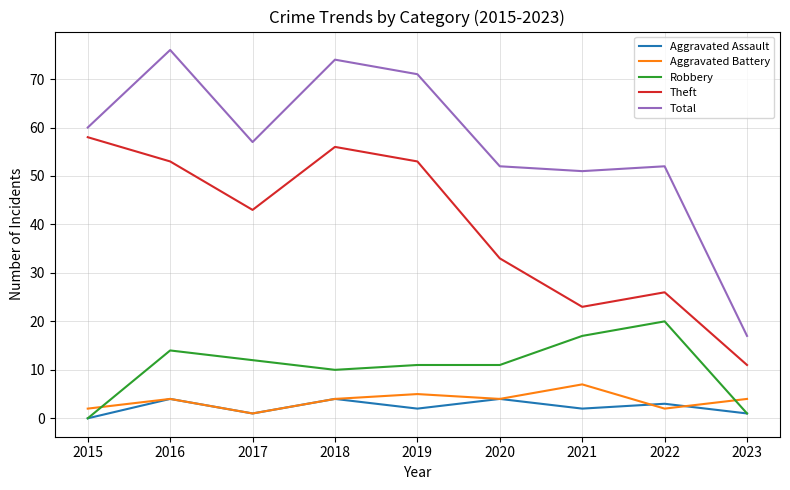

Does the chart have visible grid lines?

Yes